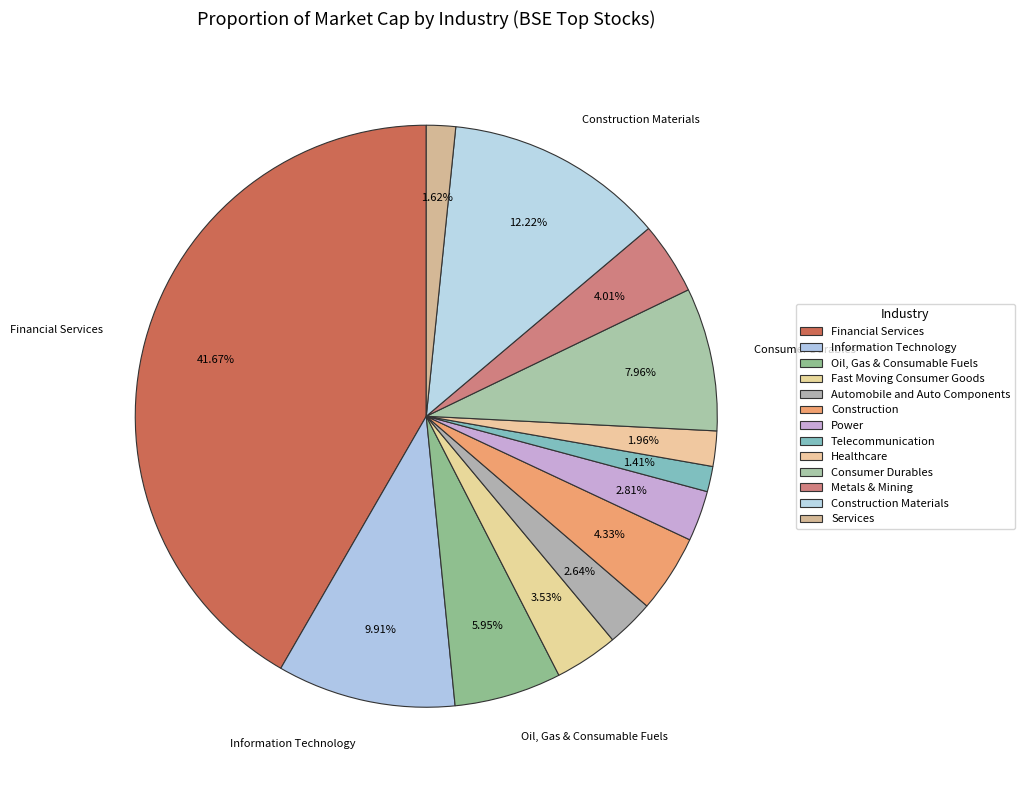

How many slices are in this pie chart?

13